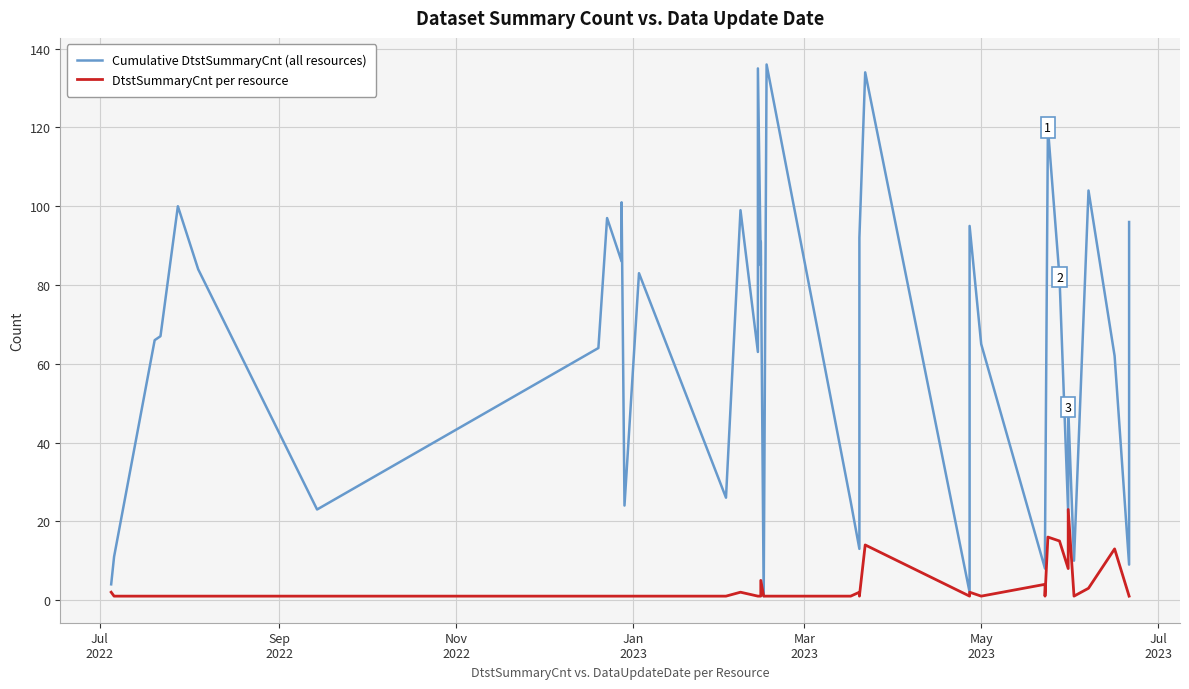

What is the value of the Cumulative DtstSummaryCnt (all resources) point at the 29th from the left?

65